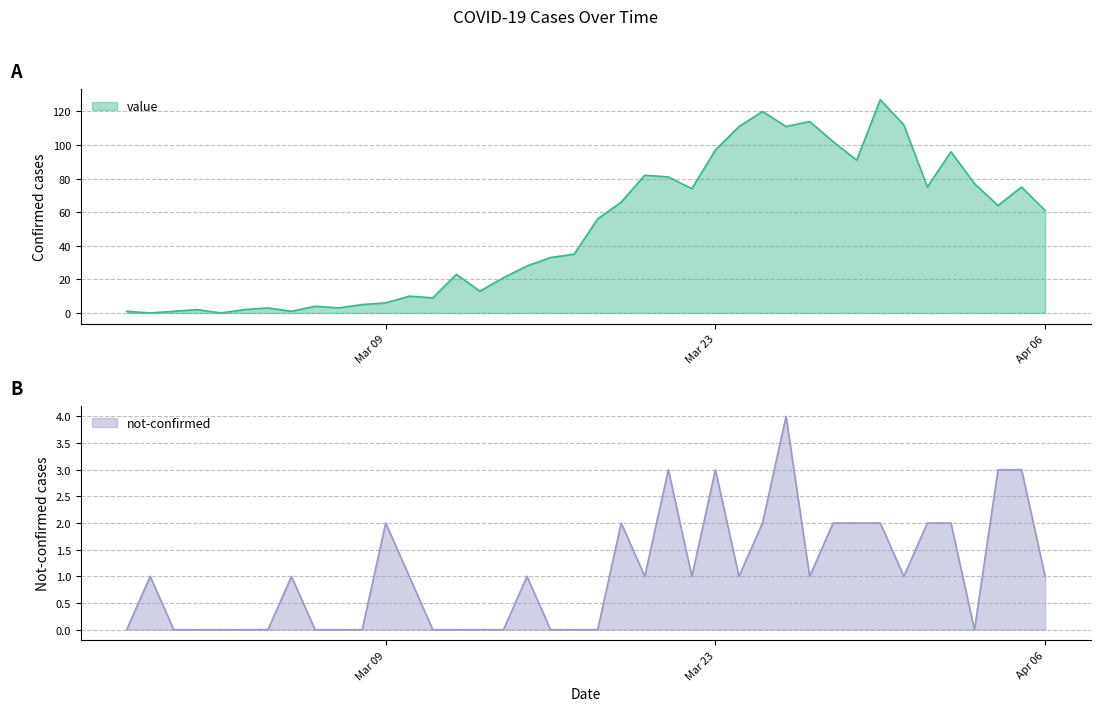

What is the label of the 34th point from the right?

2020-03-04